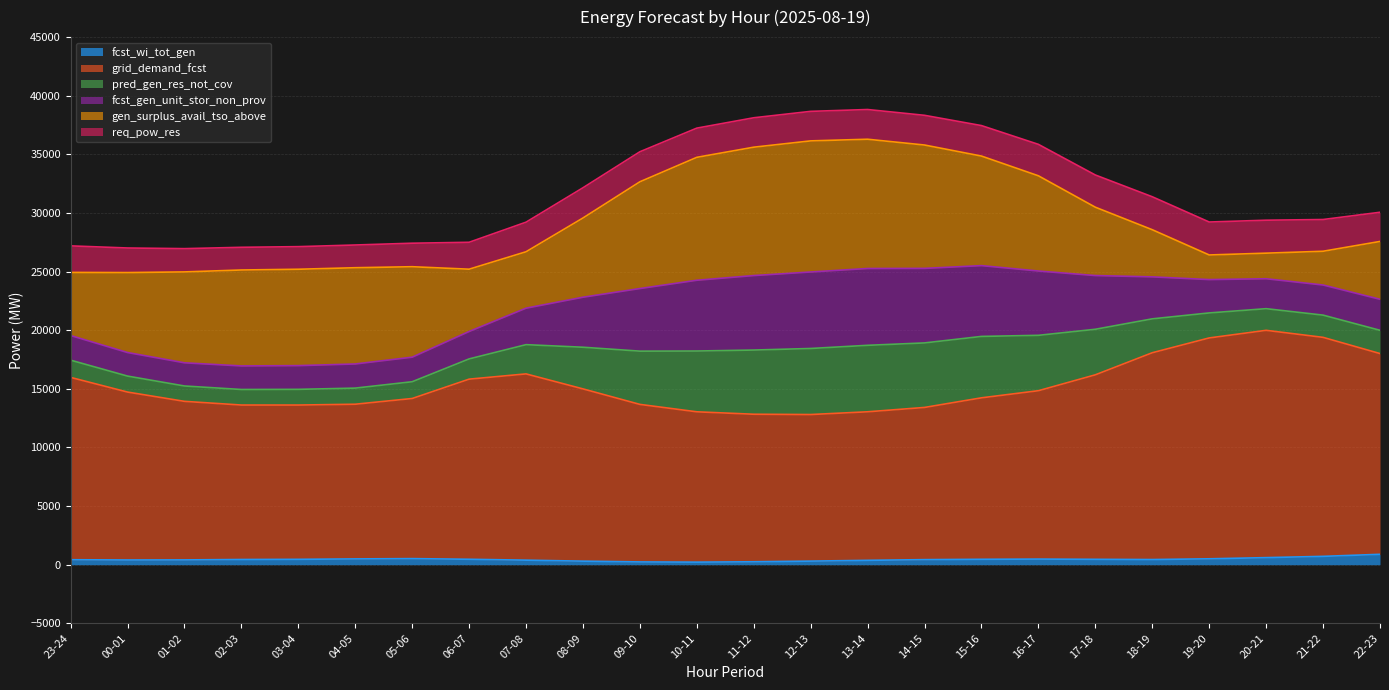

What is the spread (max minus min) of values at 01-02?

26549